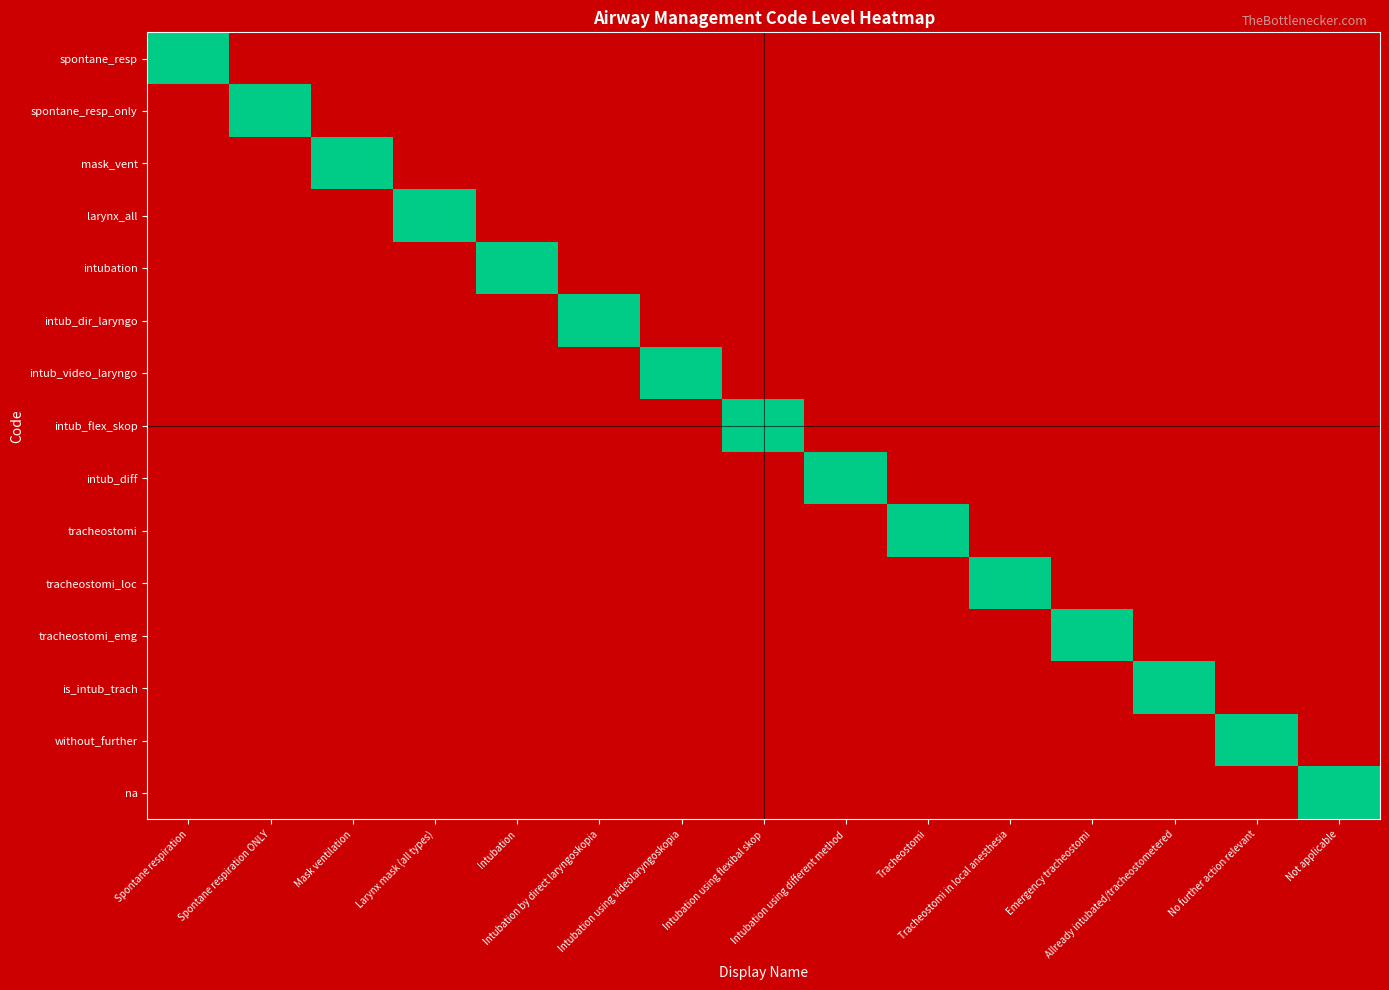

At Allready intubated/tracheostometered, list the series in order from smallest to largest.

spontane_resp, spontane_resp_only, mask_vent, larynx_all, intubation, intub_dir_laryngo, intub_video_laryngo, intub_flex_skop, intub_diff, tracheostomi, tracheostomi_loc, tracheostomi_emg, without_further, na, is_intub_trach